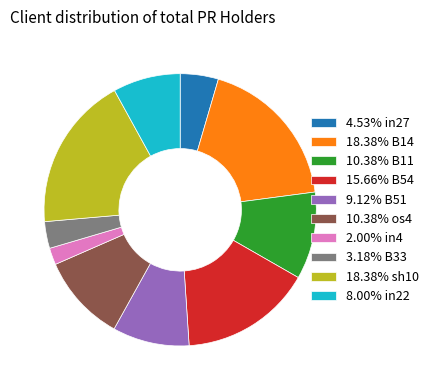

Count the number of slices in the pie.

10